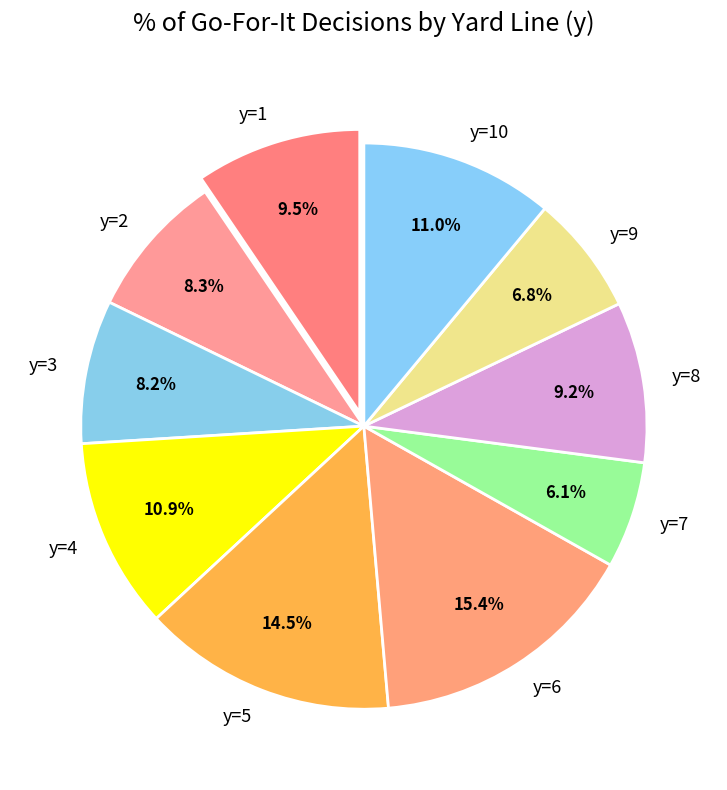

To the nearest percent, what is the difference between the y=6 and y=10 slice percentages?

4%